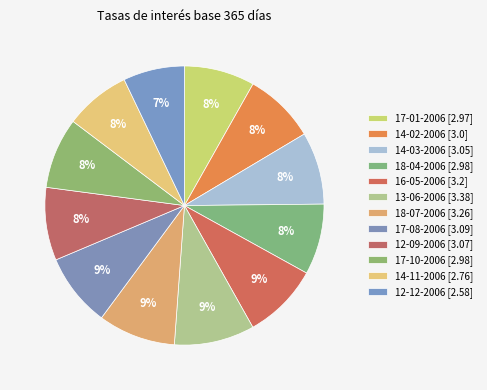

To the nearest percent, what is the difference between the largest and smallest slice percentages?

2%